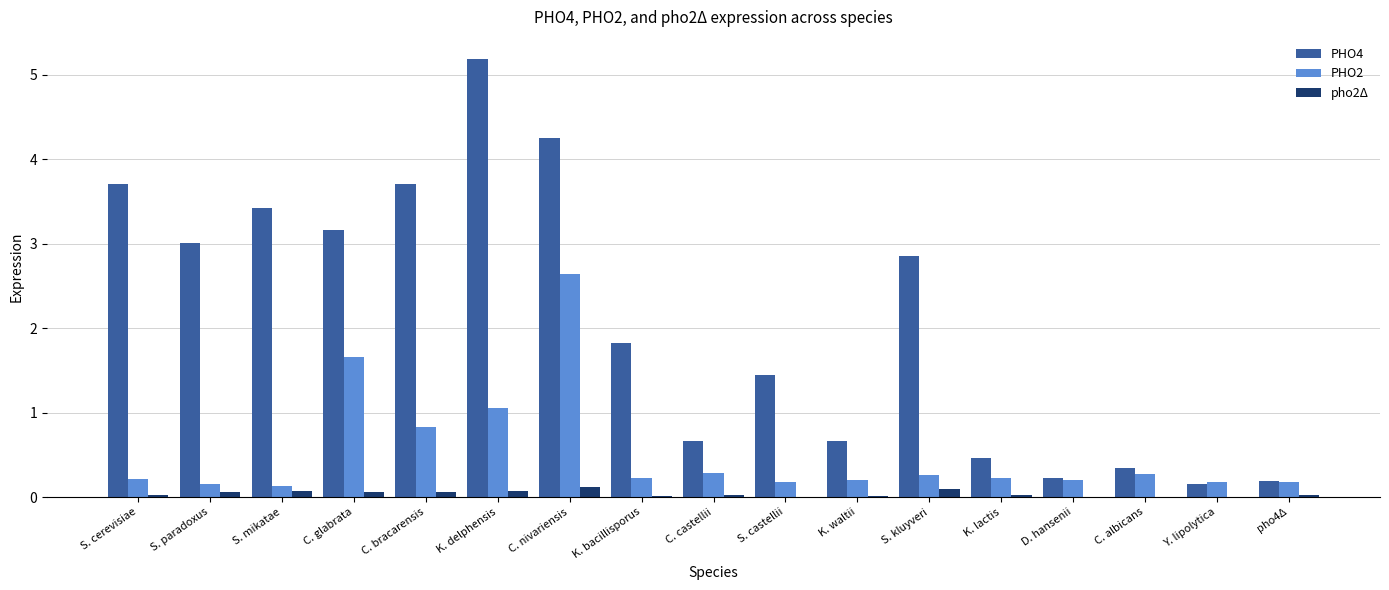

How many distinct data groups are displayed?

3